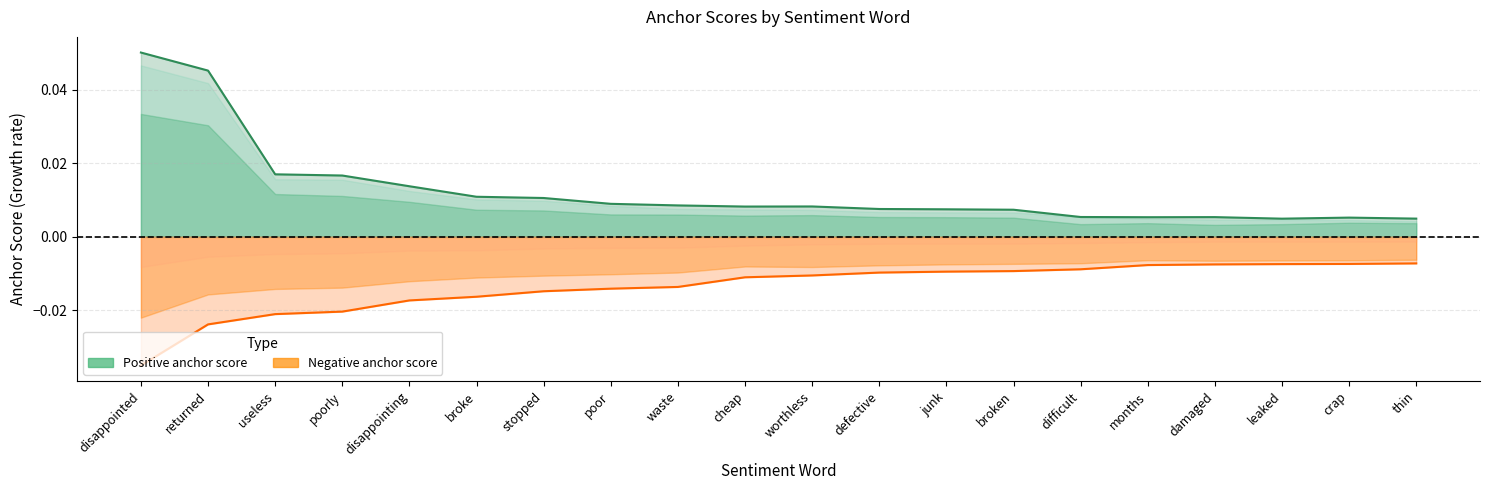

True or false: 0.95-negative anchor score and 0.65-positive anchor score intersect in this chart.

False